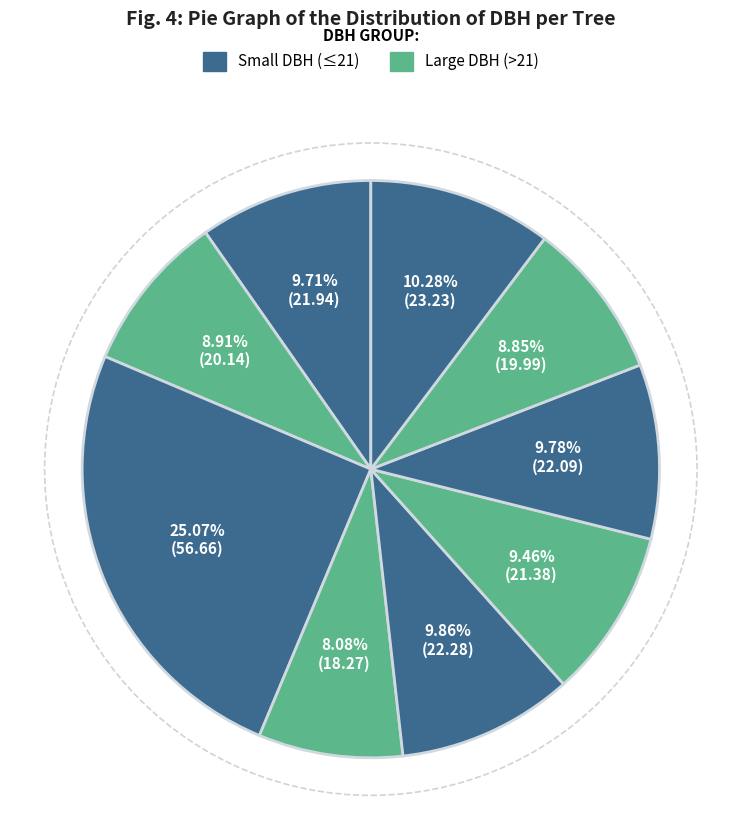

How many segments does this pie chart have?

9